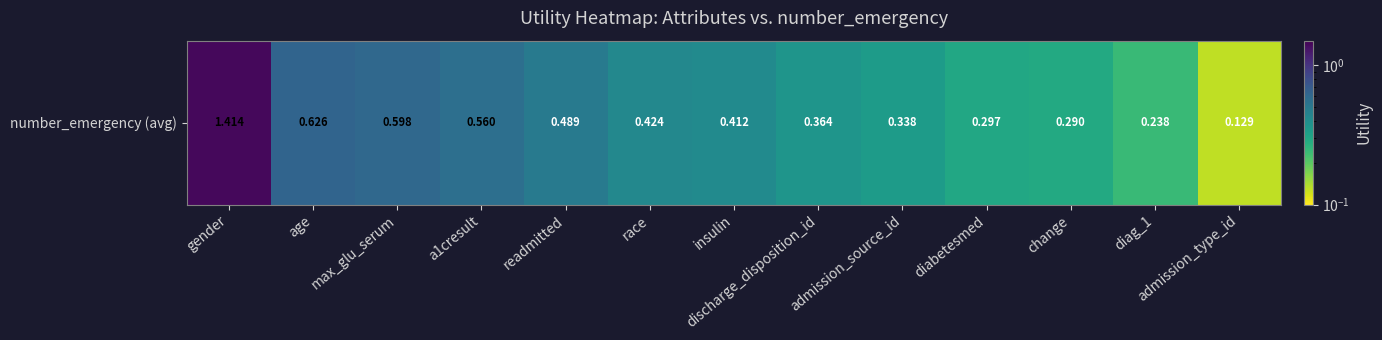

What is the difference between the values at age and gender?

0.8